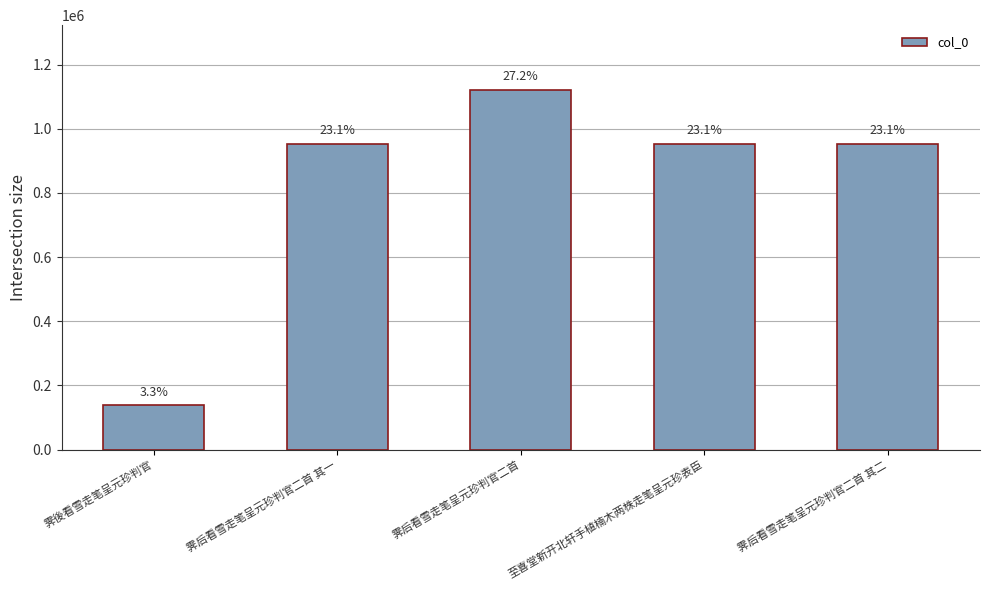

Where is the data nearest to the value 629544?

霁后看雪走笔呈元珍判官二首 其二